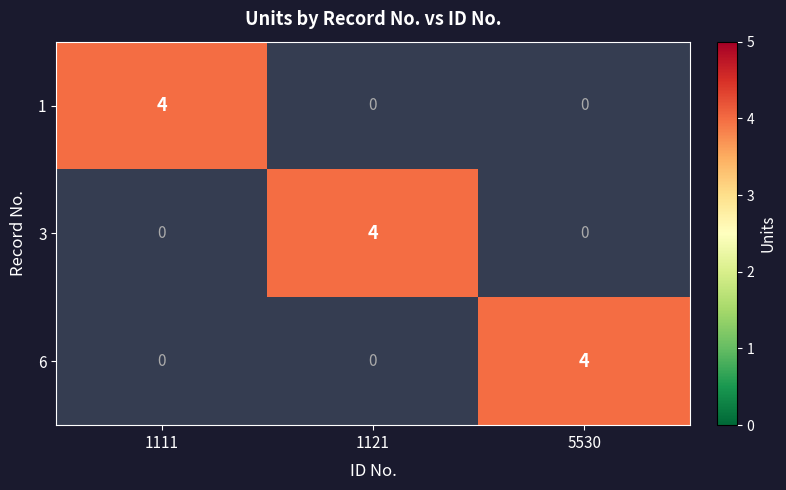

What is the spread (max minus min) of values at 1111?

4